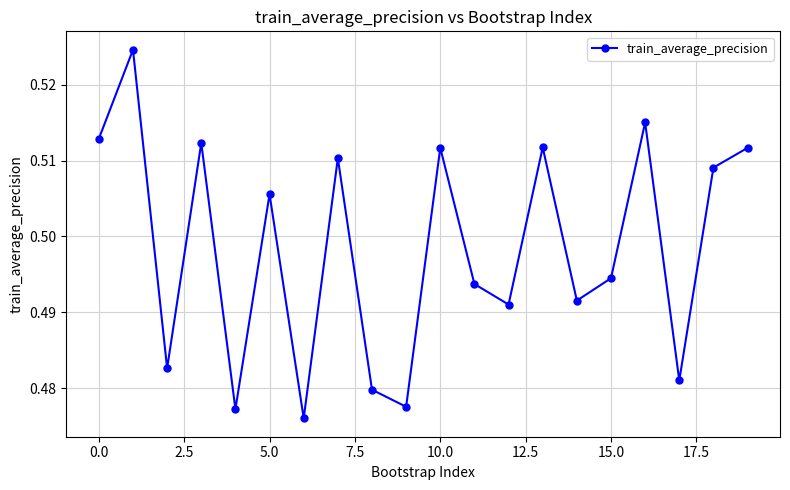

How many values are between 0 and 1?

20